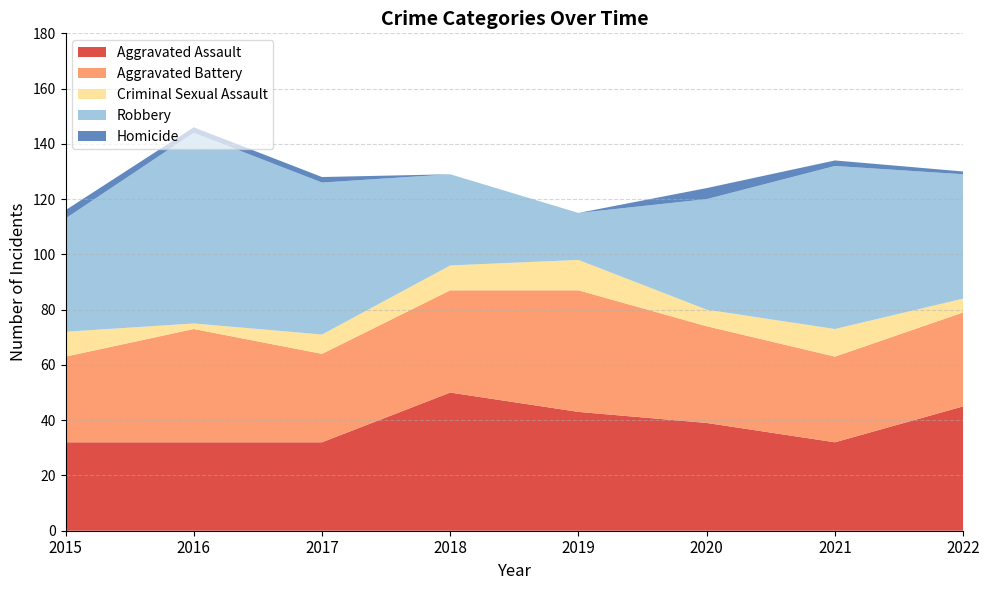

What is the total value across all series at 2020?

124